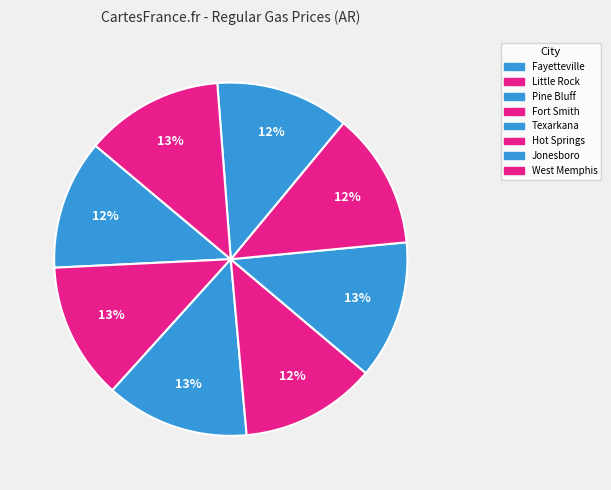

Is there any slice that represents more than half of the pie?

No